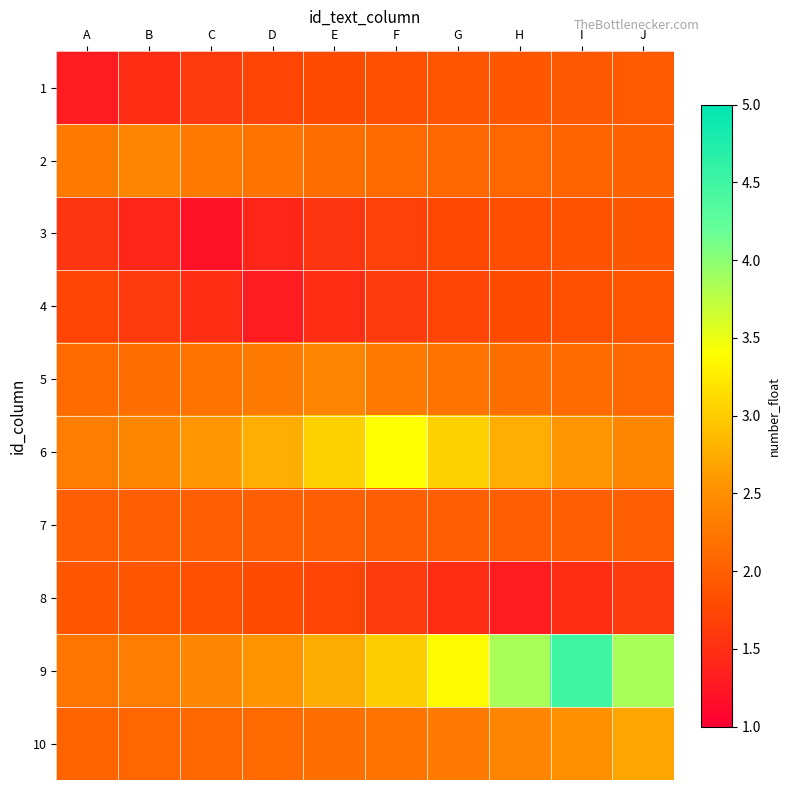

Reading right to left, list all the values displayed in this chart.

1: J=2.0	I=1.9	H=1.9	G=1.9	F=1.8	E=1.8	D=1.7	C=1.6	B=1.5	A=1.3
2: J=2.0	I=2.0	H=2.1	G=2.1	F=2.1	E=2.2	D=2.2	C=2.3	B=2.4	A=2.3
3: J=1.9	I=1.9	H=1.8	G=1.8	F=1.7	E=1.6	D=1.4	C=1.2	B=1.4	A=1.6
4: J=1.9	I=1.8	H=1.8	G=1.7	F=1.6	E=1.5	D=1.3	C=1.5	B=1.6	A=1.7
5: J=2.1	I=2.1	H=2.2	G=2.2	F=2.3	E=2.4	D=2.3	C=2.2	B=2.2	A=2.1
6: J=2.4	I=2.6	H=2.8	G=3.0	F=3.4	E=3.0	D=2.8	C=2.6	B=2.4	A=2.3
7: J=2.0	I=2.0	H=2.0	G=2.0	F=2.0	E=2.0	D=2.0	C=2.0	B=2.0	A=2.0
8: J=1.6	I=1.5	H=1.3	G=1.5	F=1.6	E=1.7	D=1.8	C=1.8	B=1.9	A=1.9
9: J=3.9	I=4.5	H=3.9	G=3.4	F=3.0	E=2.8	D=2.6	C=2.4	B=2.3	A=2.2
10: J=2.7	I=2.5	H=2.4	G=2.3	F=2.2	E=2.2	D=2.1	C=2.1	B=2.1	A=2.0